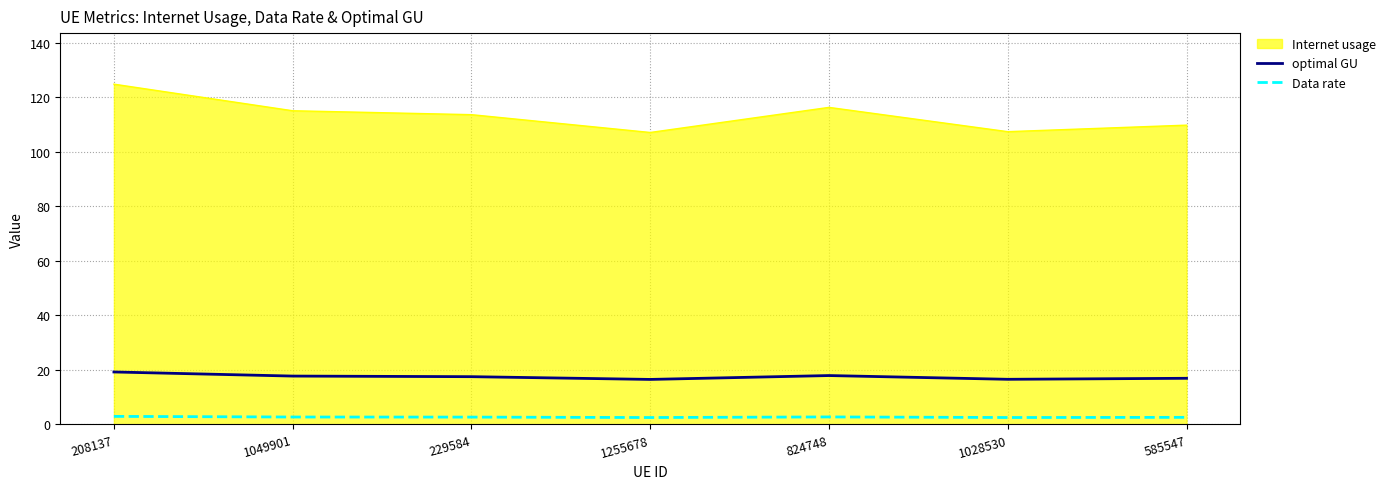

At 1028530, list the series in order from smallest to largest.

Data rate, optimal GU, Internet usage